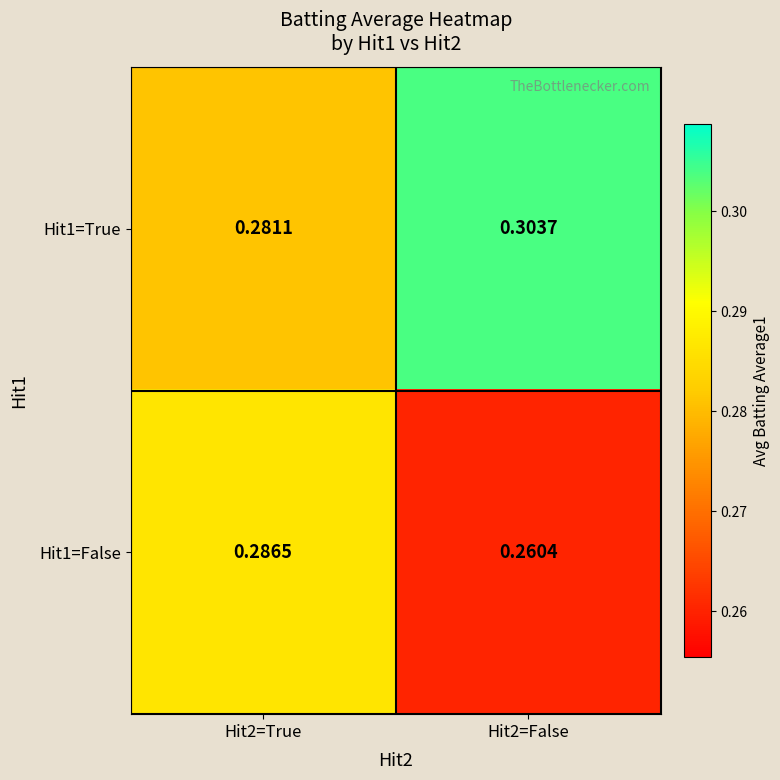

Is the value of Hit1=True at Hit2=False greater than the value of Hit1=False at Hit2=True?

Yes